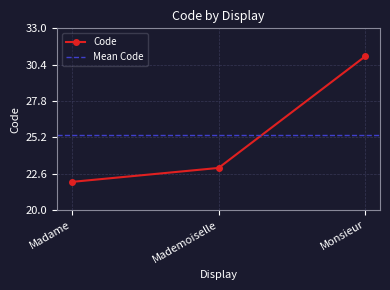

What is the change in value from Mademoiselle to Monsieur?

+8